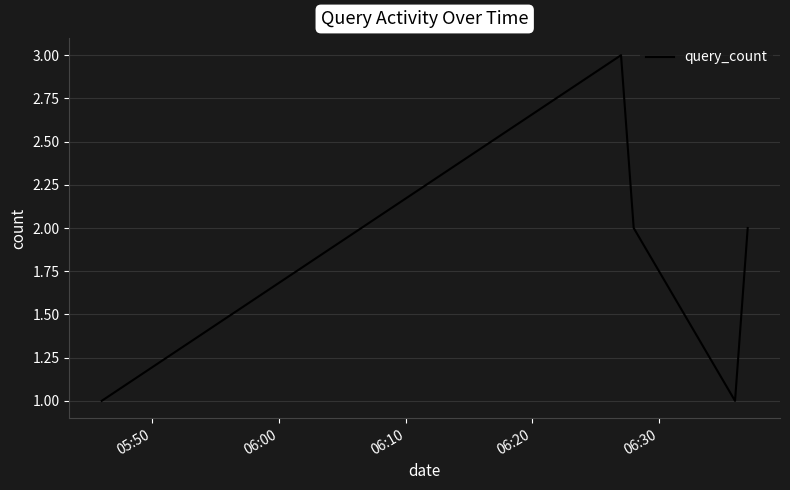

What is the sum of all values?

9